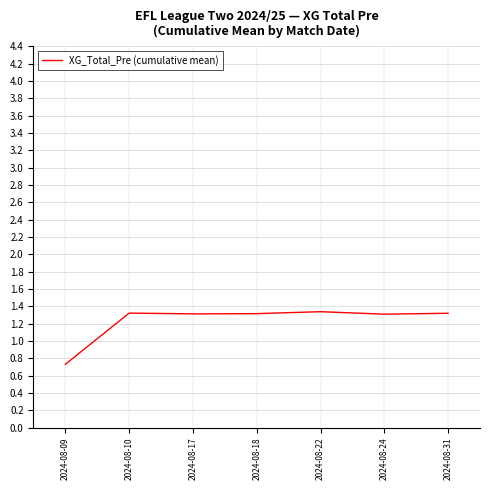

What is the minimum value shown in the chart?

0.7